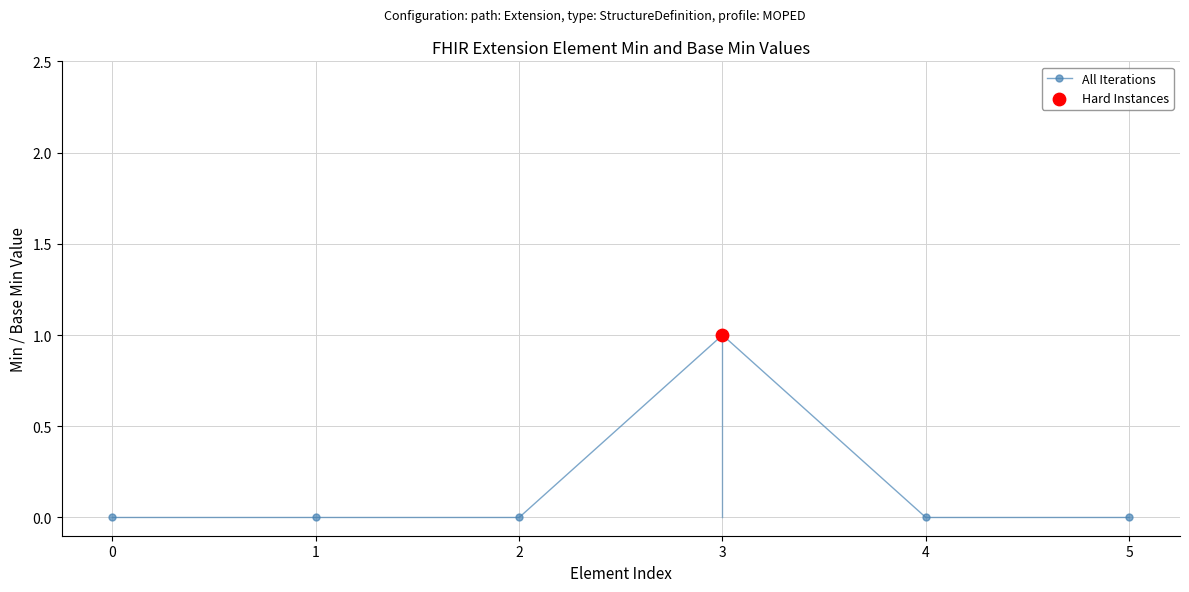

Between 4 and 3, which is larger?

3